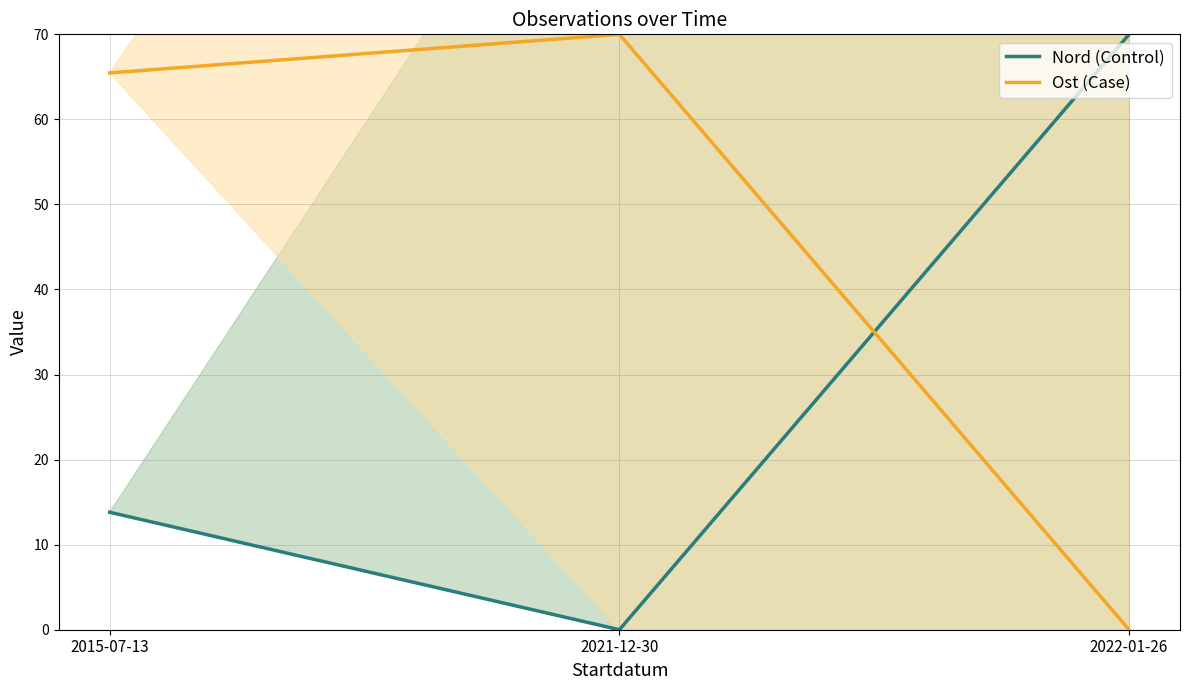

How many values in Ost (Case) are above zero?

2